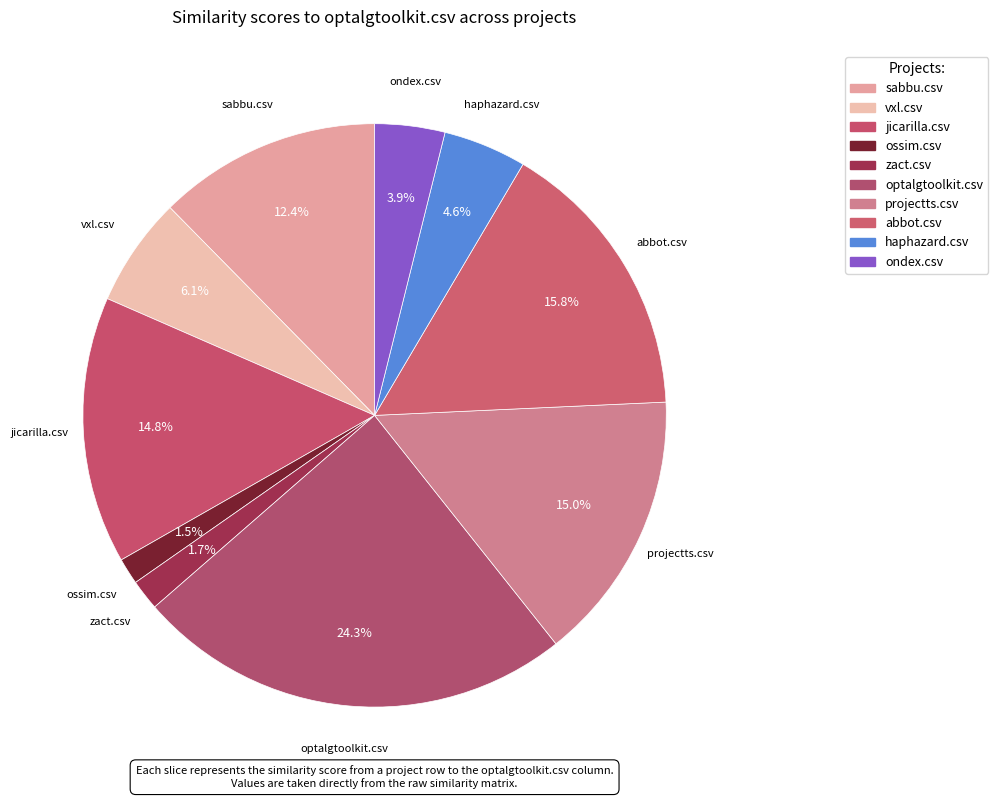

True or false: sabbu.csv accounts for 12% of the total.

True